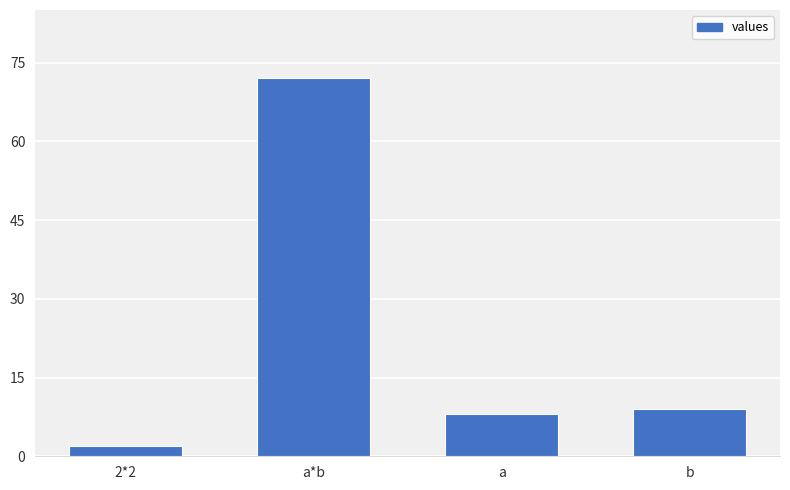

List the labels in order of value, smallest first.

2*2, a, b, a*b